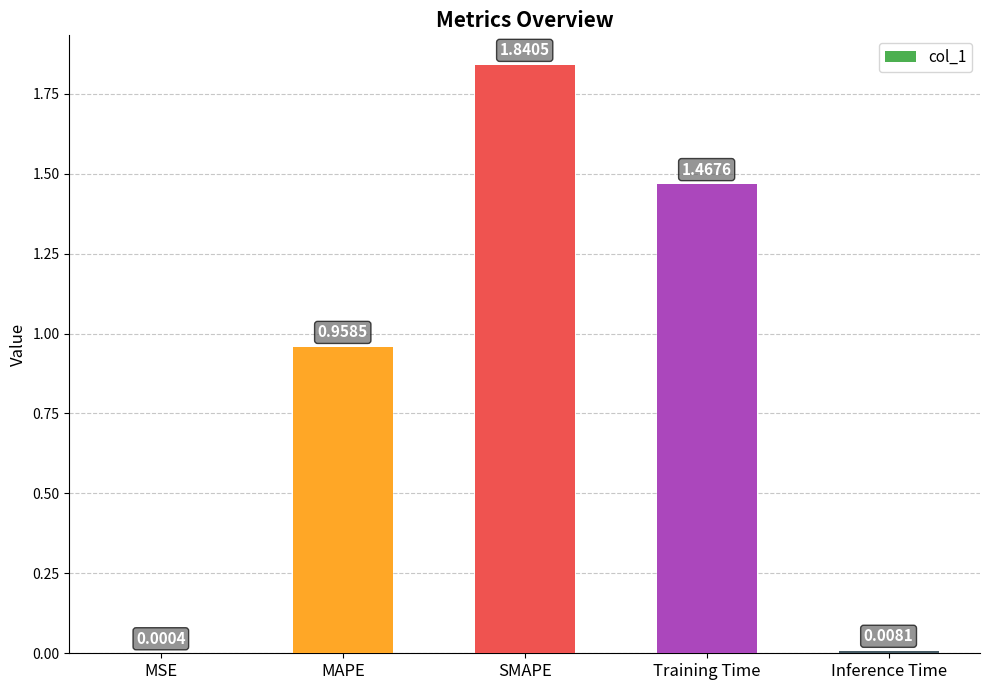

Which label corresponds to the largest value in the chart?

SMAPE